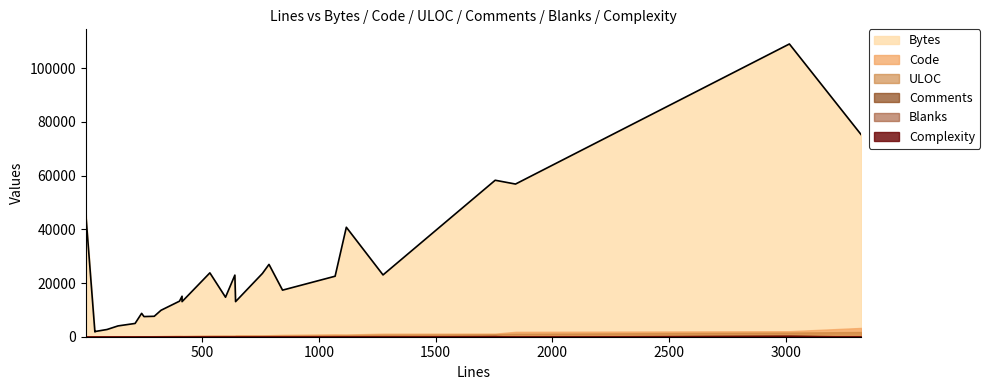

What is the average value of the Comments series?

71